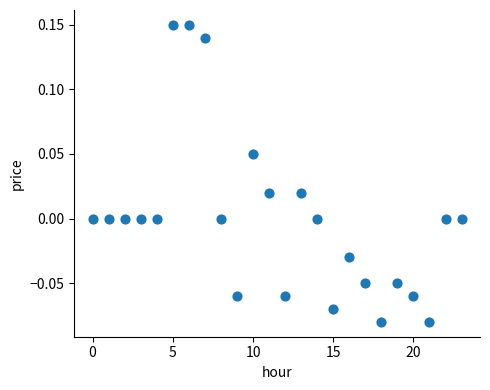

How many data points are displayed?

24